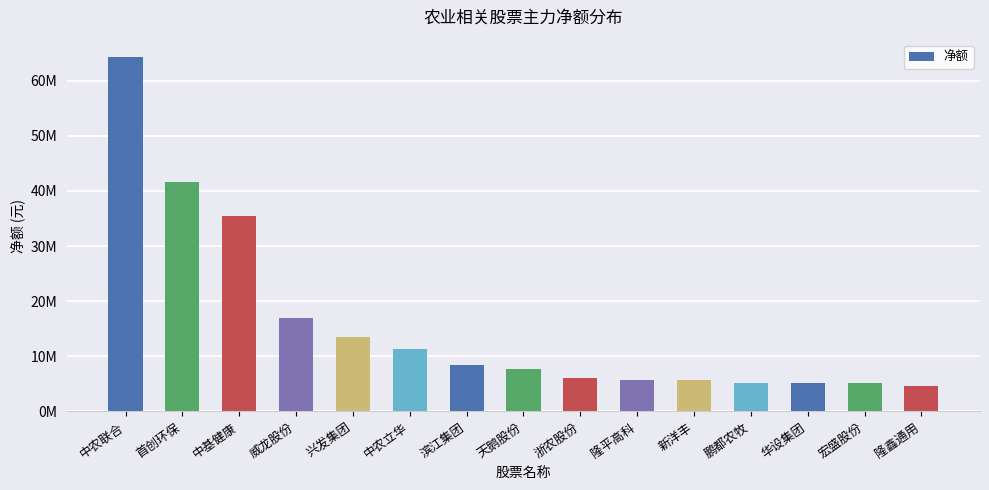

Does the chart contain any negative values?

No